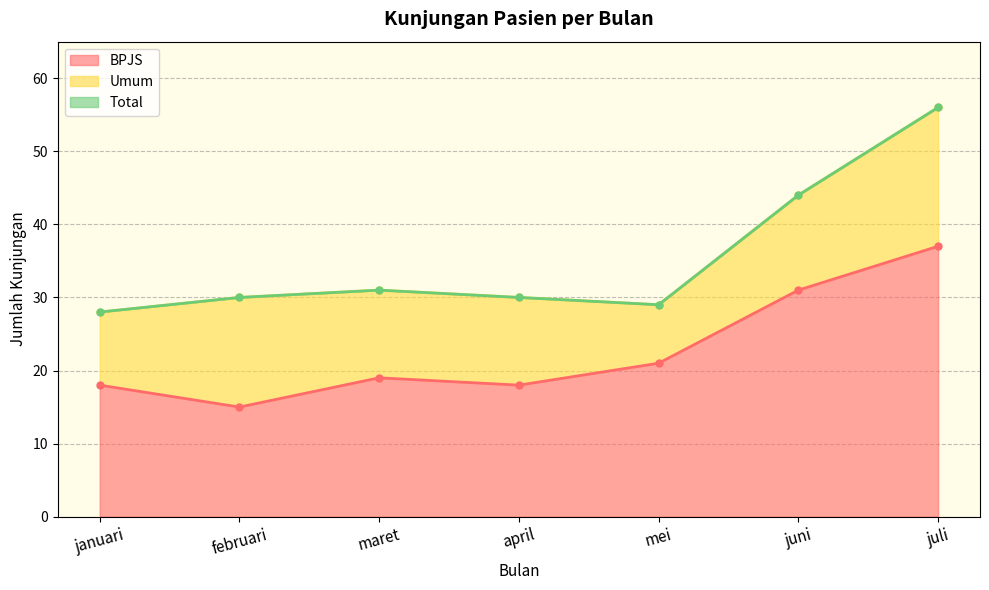

At which category is the sum across all series the highest?

juli